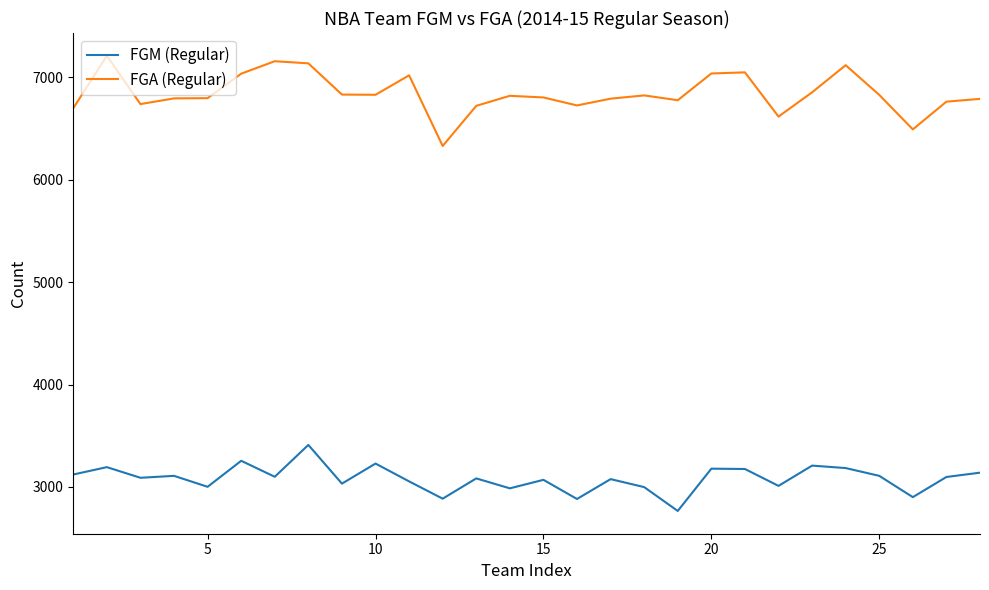

Does the chart have visible grid lines?

No